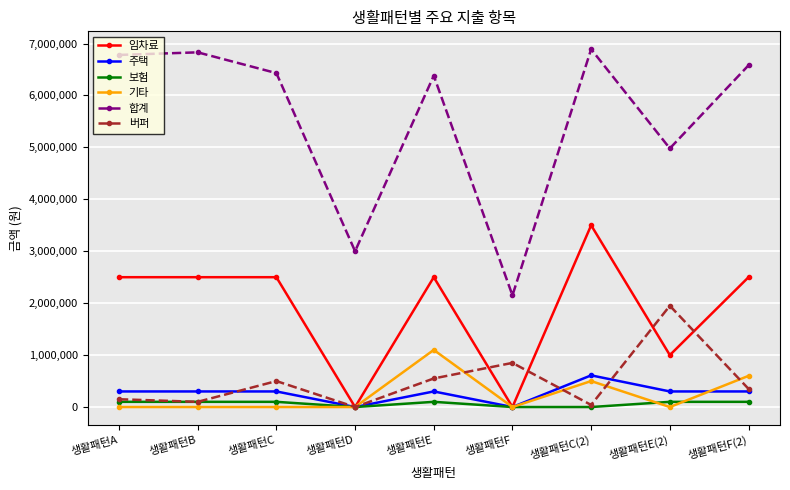

Count the number of categories in the chart.

9